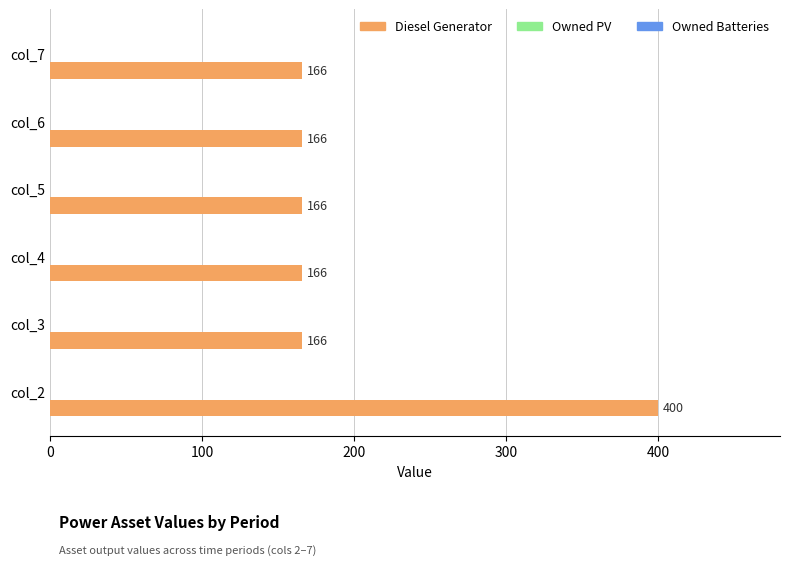

What is the average value?

205